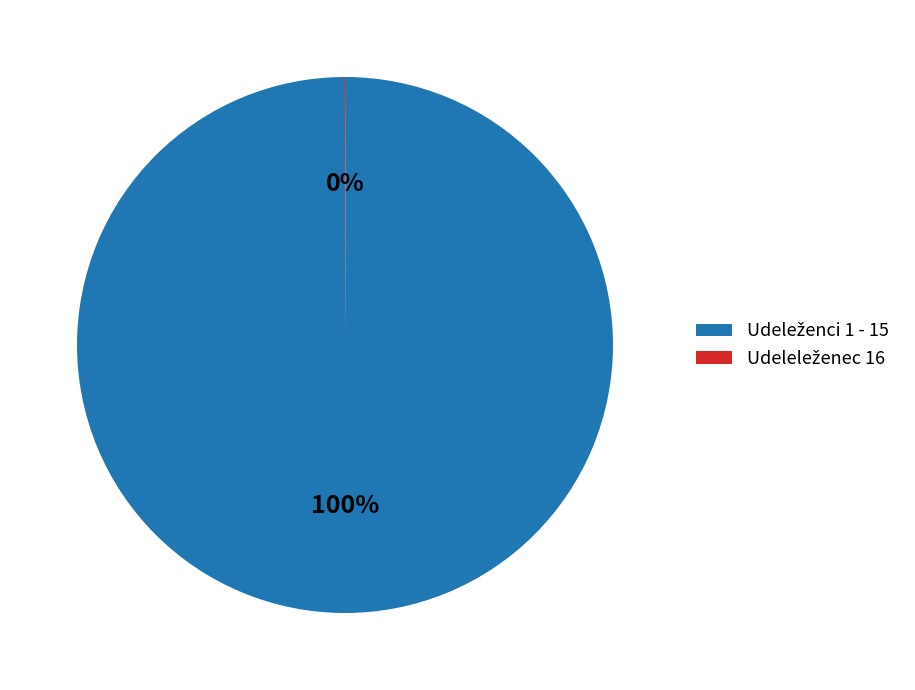

To the nearest percent, what is the average slice percentage?

50%